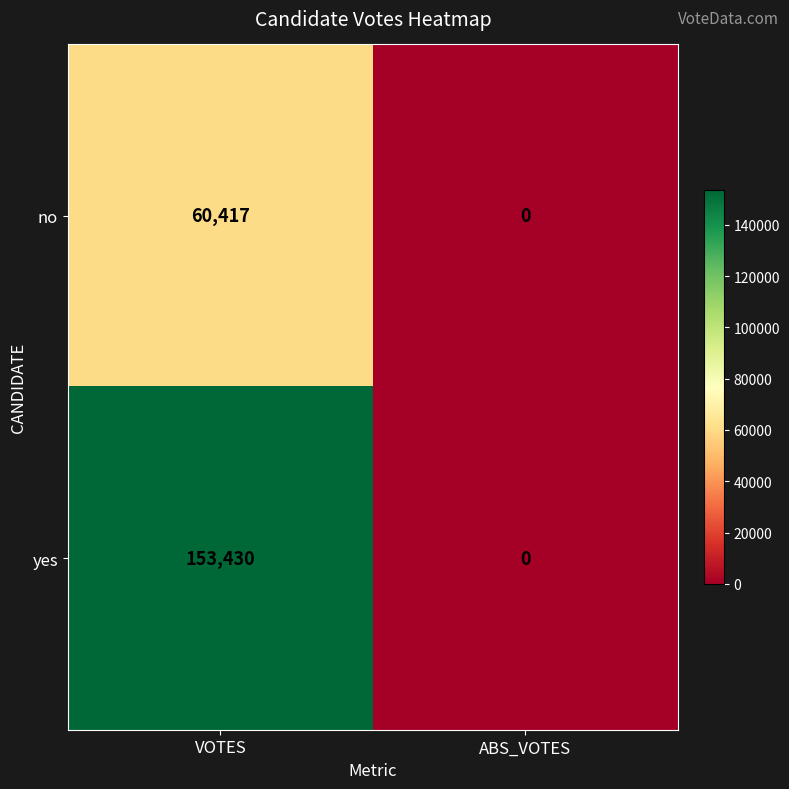

Which series has the widest spread of values?

yes